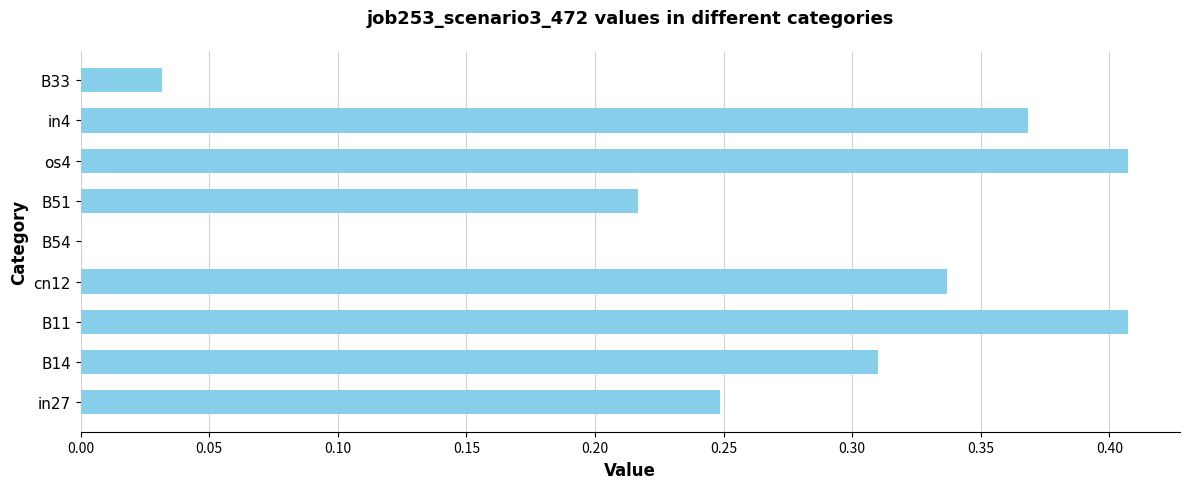

How many values are above zero?

8